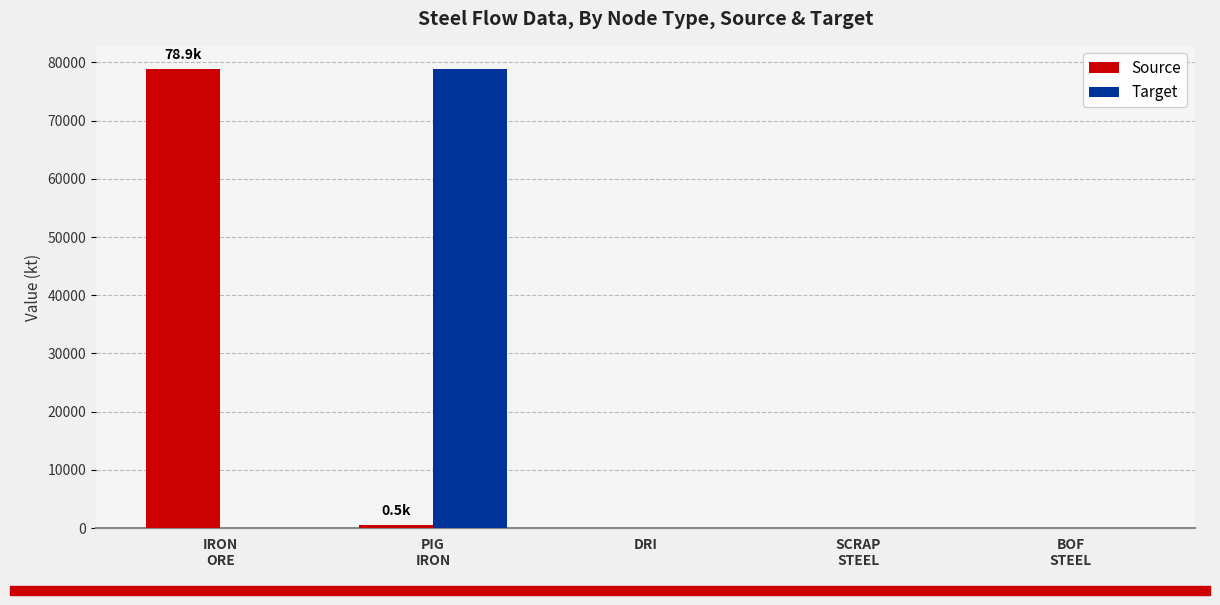

How many values in the Source series exceed 0?

2